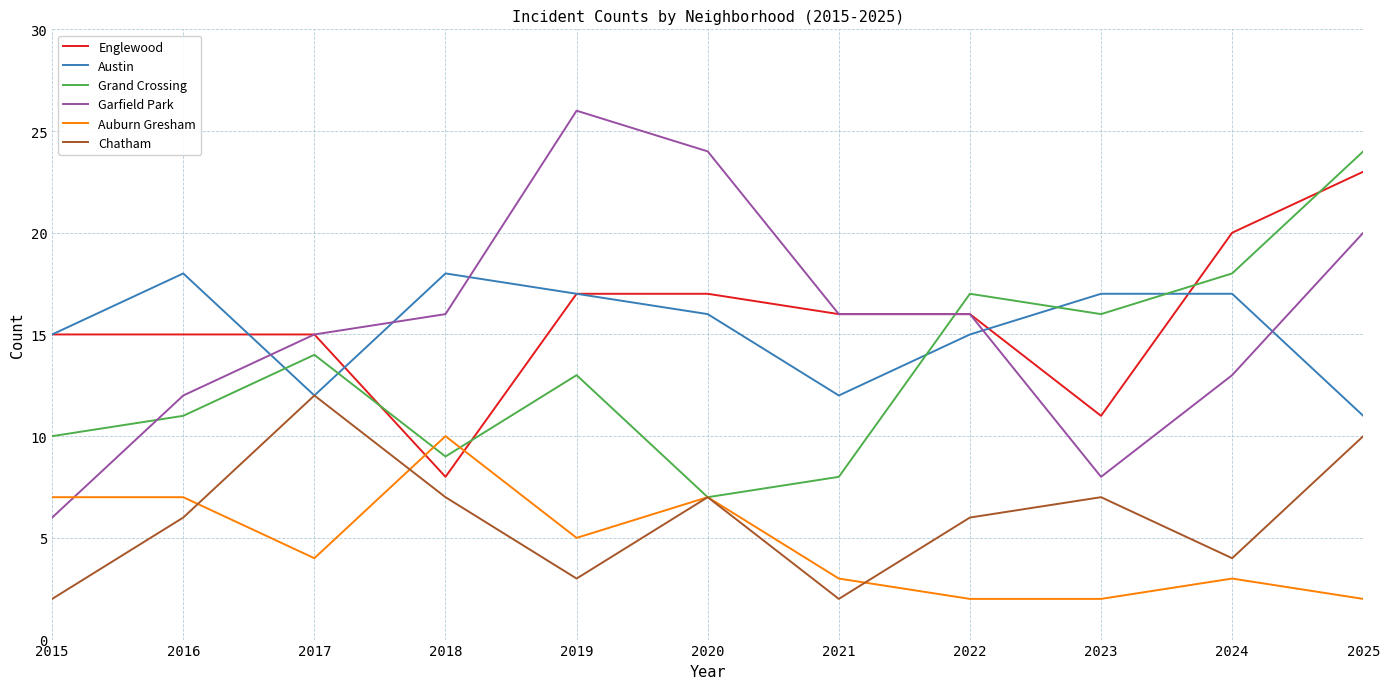

Reading left to right, what are all the values shown in this chart?

Englewood: 2015=15	2016=15	2017=15	2018=8	2019=17	2020=17	2021=16	2022=16	2023=11	2024=20	2025=23
Austin: 2015=15	2016=18	2017=12	2018=18	2019=17	2020=16	2021=12	2022=15	2023=17	2024=17	2025=11
Grand Crossing: 2015=10	2016=11	2017=14	2018=9	2019=13	2020=7	2021=8	2022=17	2023=16	2024=18	2025=24
Garfield Park: 2015=6	2016=12	2017=15	2018=16	2019=26	2020=24	2021=16	2022=16	2023=8	2024=13	2025=20
Auburn Gresham: 2015=7	2016=7	2017=4	2018=10	2019=5	2020=7	2021=3	2022=2	2023=2	2024=3	2025=2
Chatham: 2015=2	2016=6	2017=12	2018=7	2019=3	2020=7	2021=2	2022=6	2023=7	2024=4	2025=10